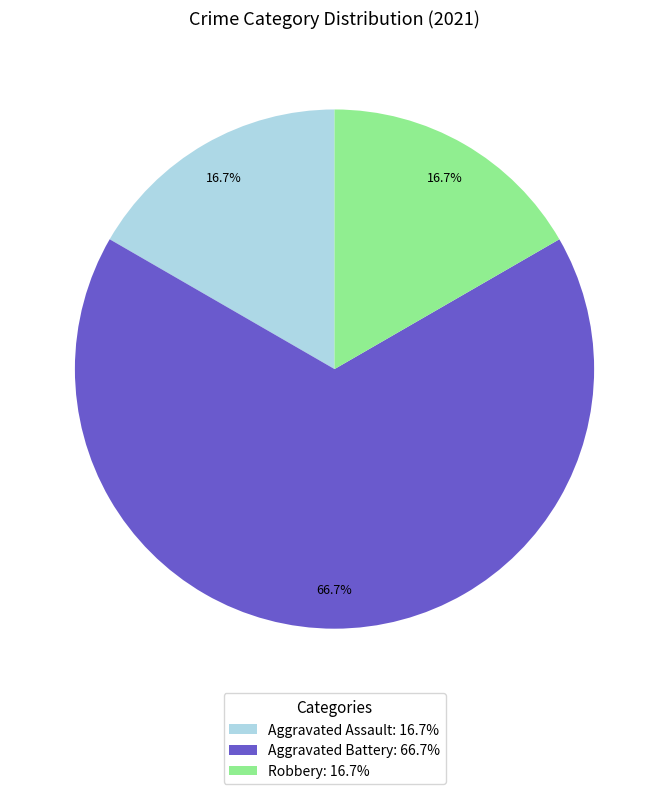

Combined, do Robbery: 16.7% and Aggravated Assault: 16.7% account for over 50%?

No